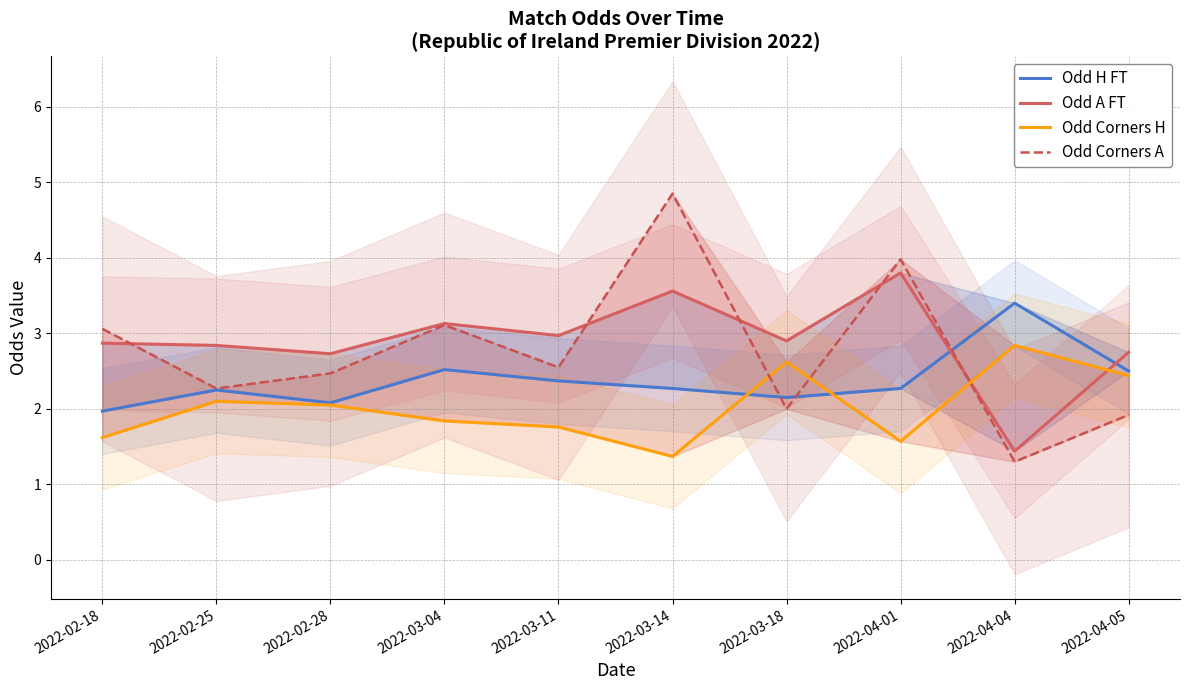

True or false: Odd H FT has a value of 2.3 at 2022-04-01.

True